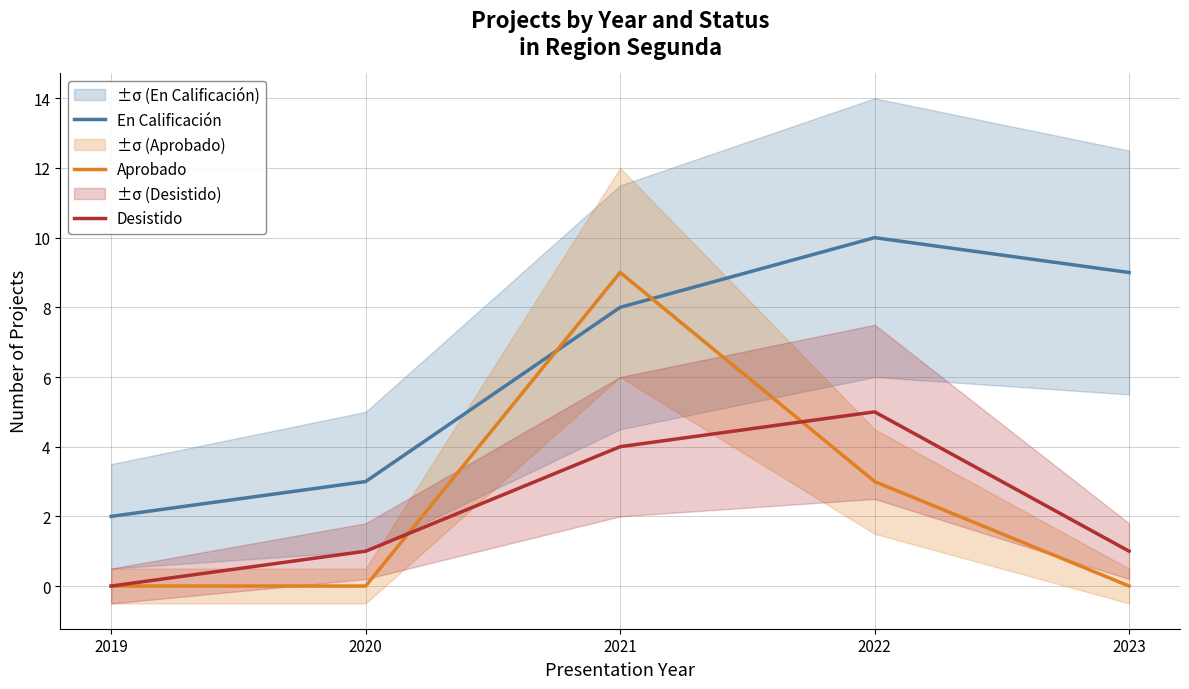

True or false: Aprobado has a value of 4 at 2023.

False